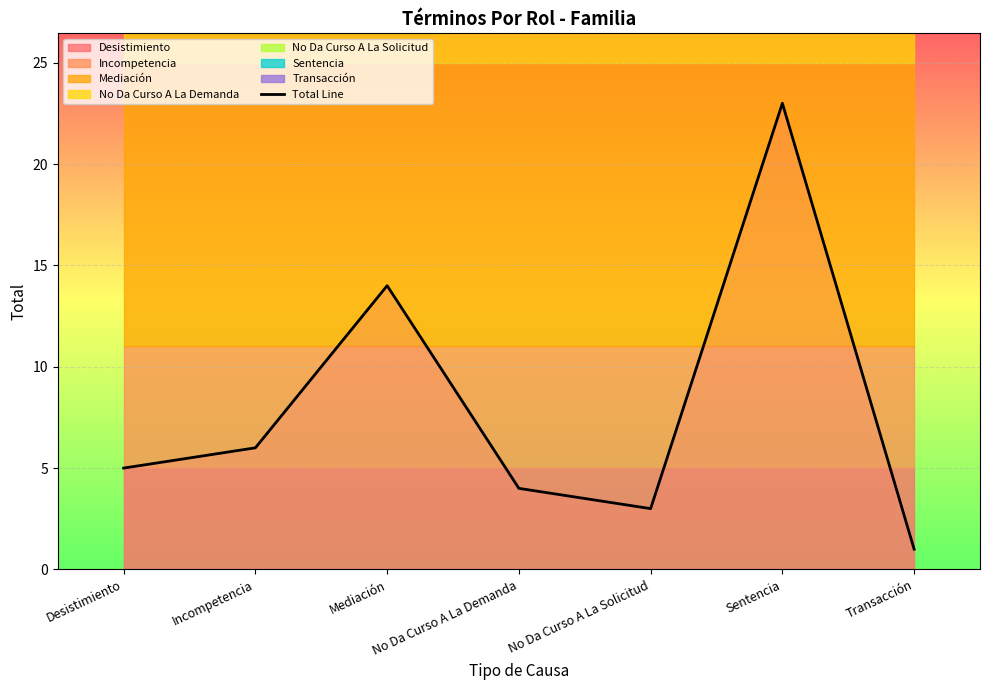

Reading left to right, transcribe all the data shown in this chart.

5	6	14	4	3	23	1